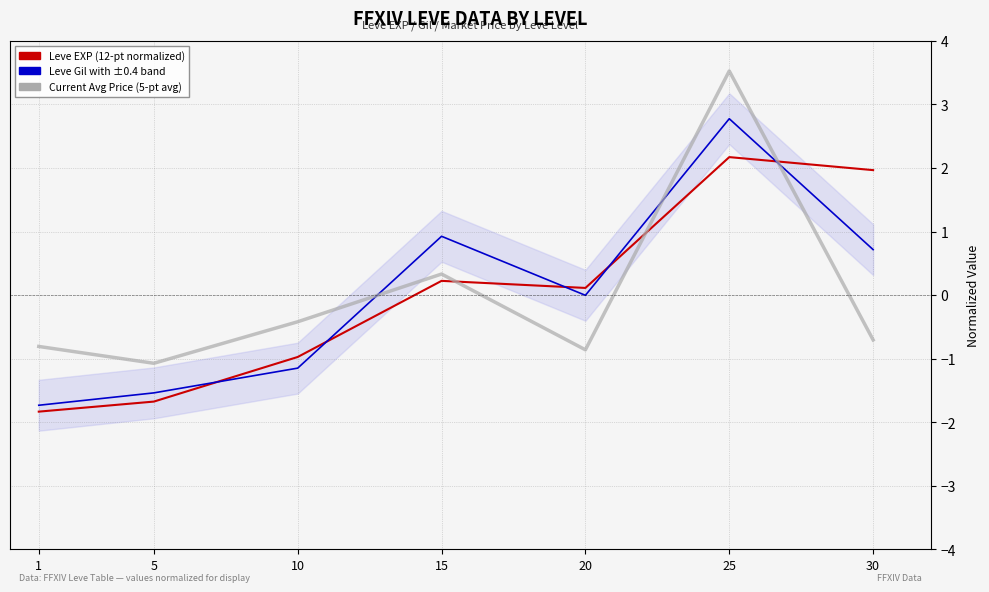

At 30, list the series in order from smallest to largest.

currentAveragePrice, Leve Gil, Leve EXP (normalized)